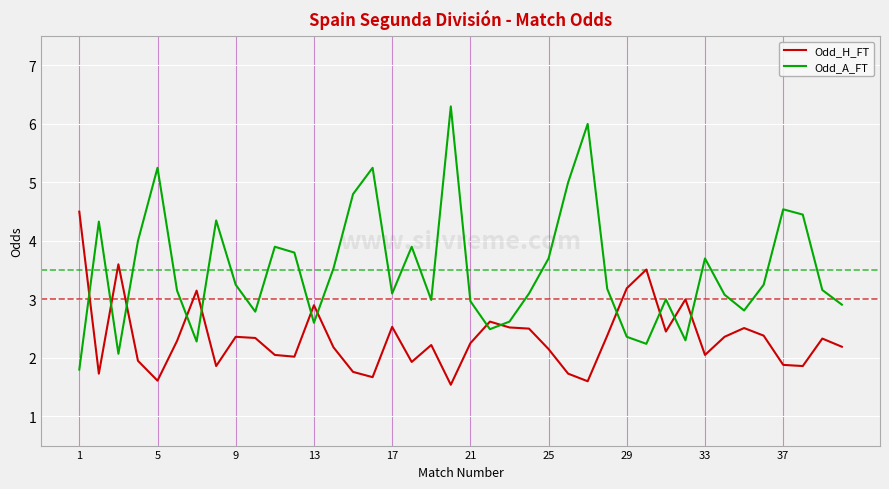

Which series has the largest total across all categories?

Odd_A_FT